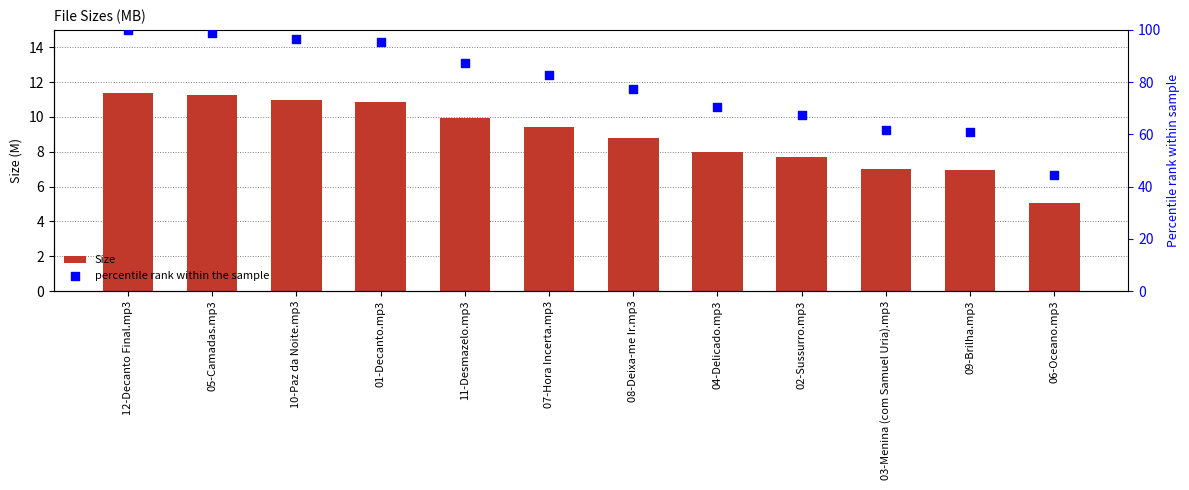

What are all the series names shown in the legend?

Size, percentile rank within the sample